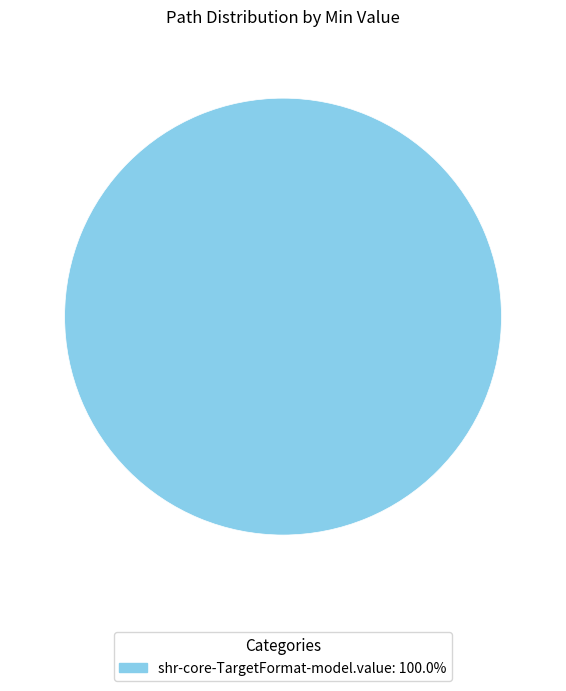

Is there a majority slice in this chart?

Yes